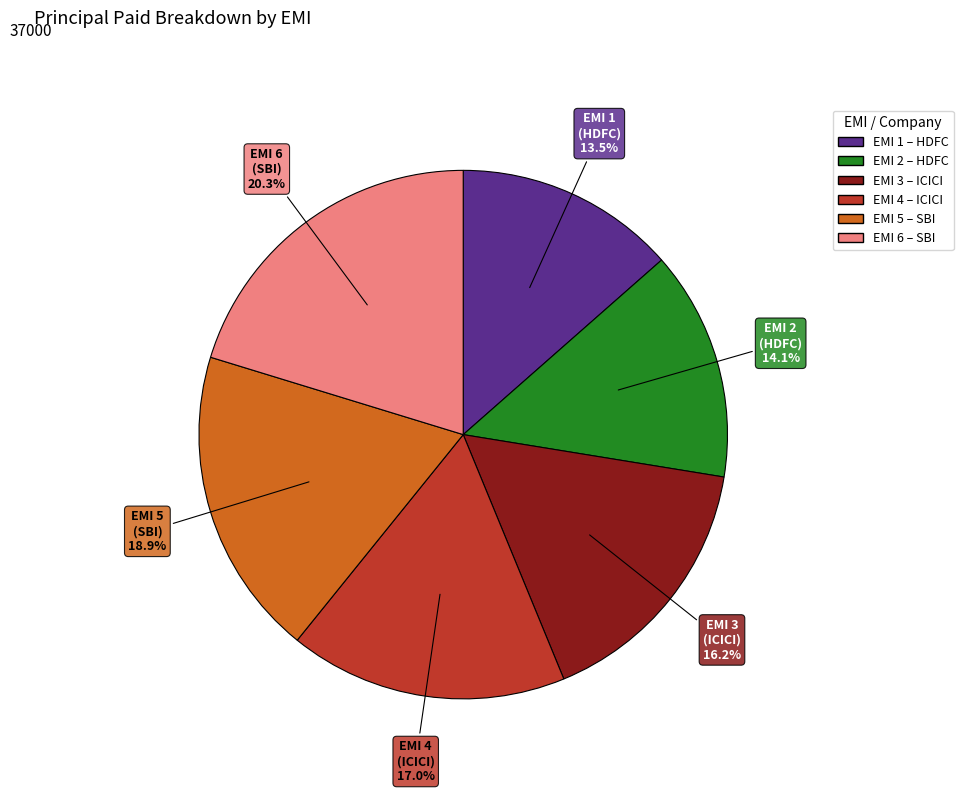

Count the number of slices in the pie.

6